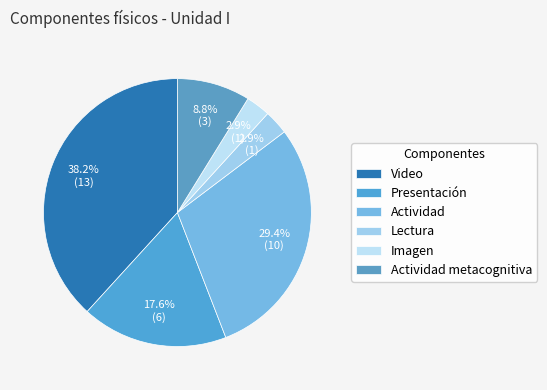

Count the number of slices in the pie.

6